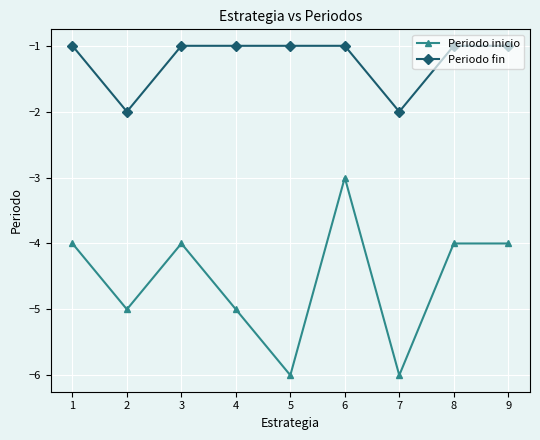

How many Periodo fin values are between -1 and 0?

7